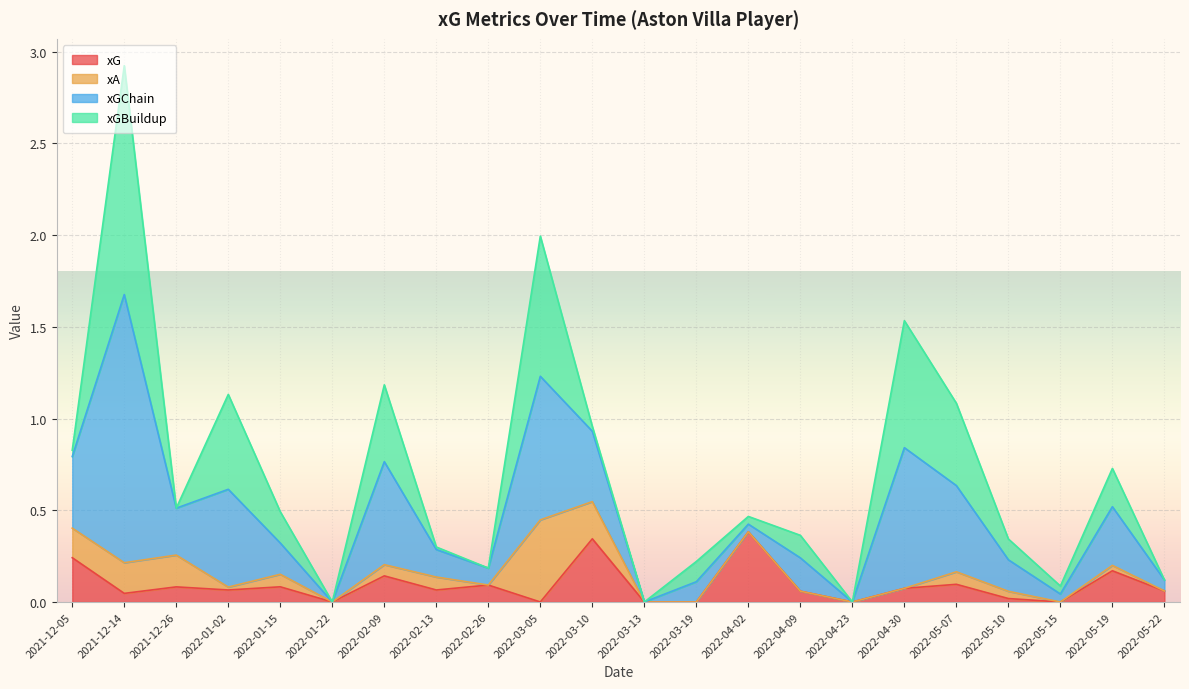

What is the label of the 12th point from the left?

2022-03-13